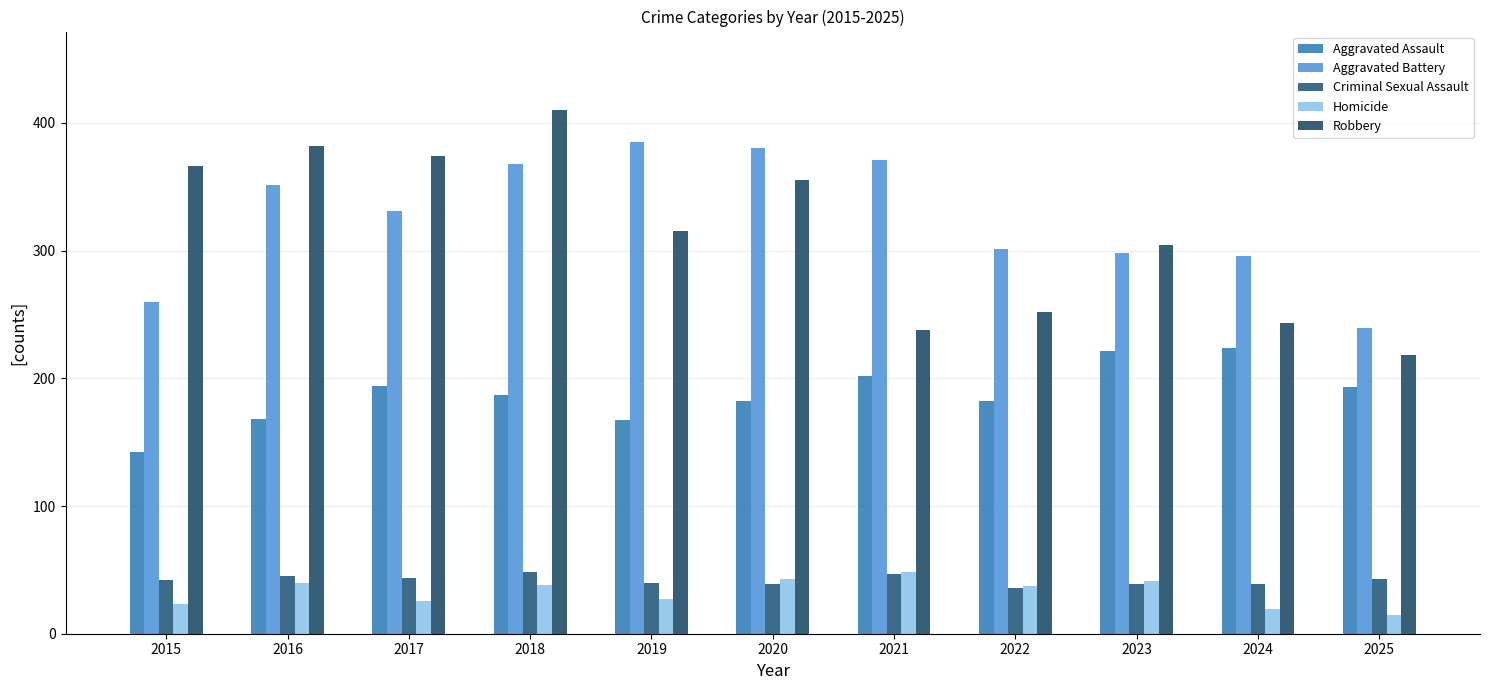

What is the difference between the Robbery values at 2023 and 2018?

106